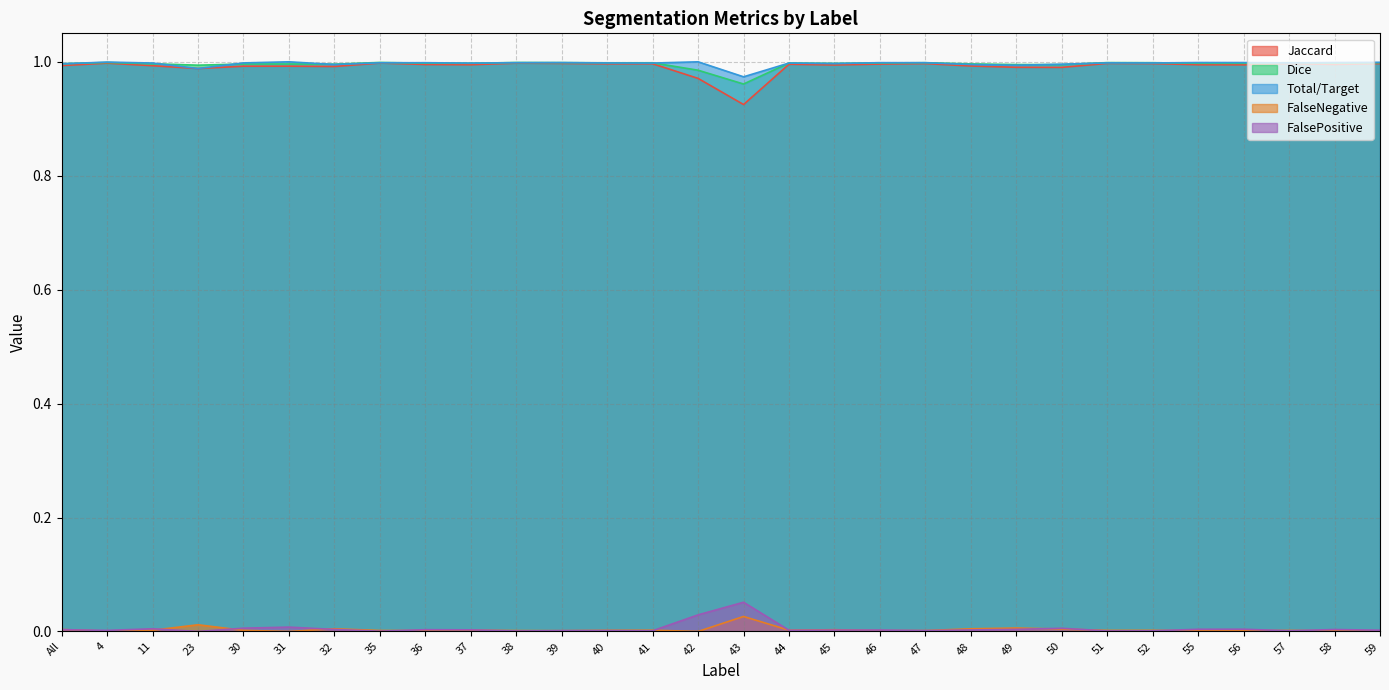

How many series are shown in this chart?

5